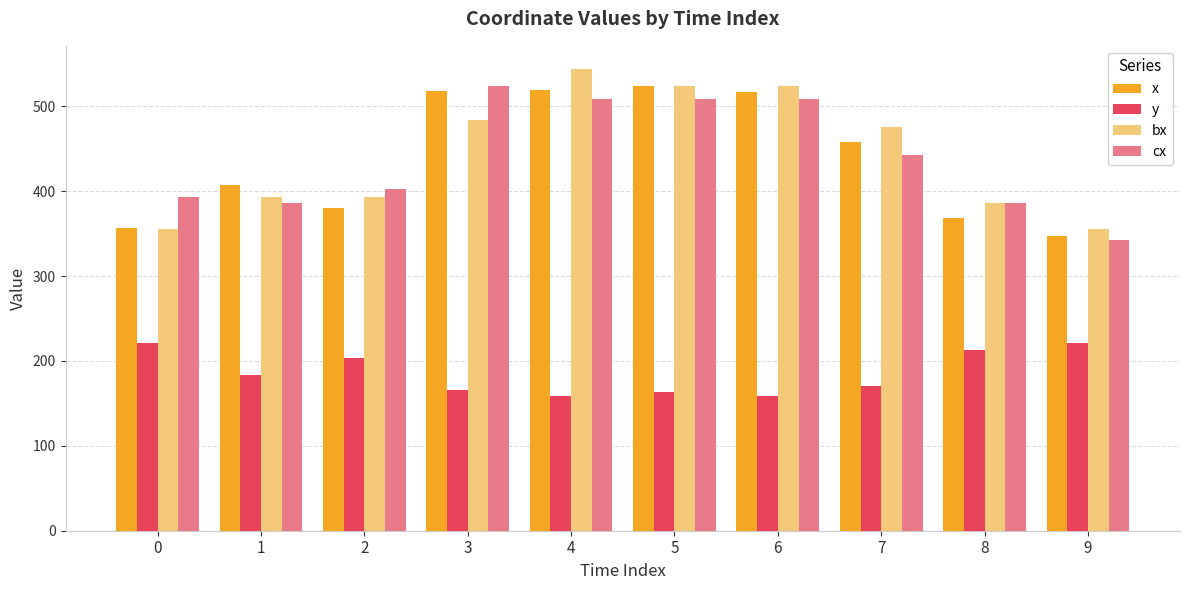

Which series has the widest spread of values?

bx